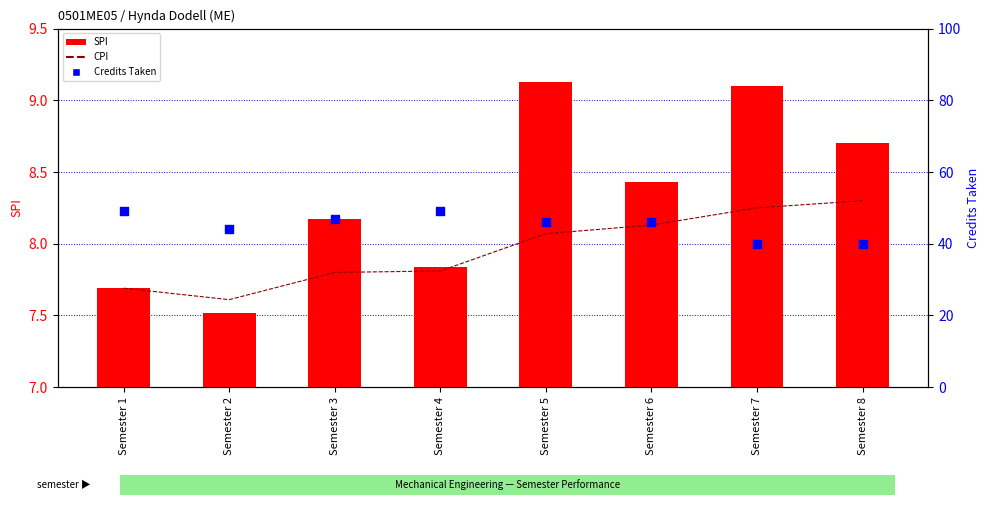

At which category is the sum across all series the highest?

Semester 4